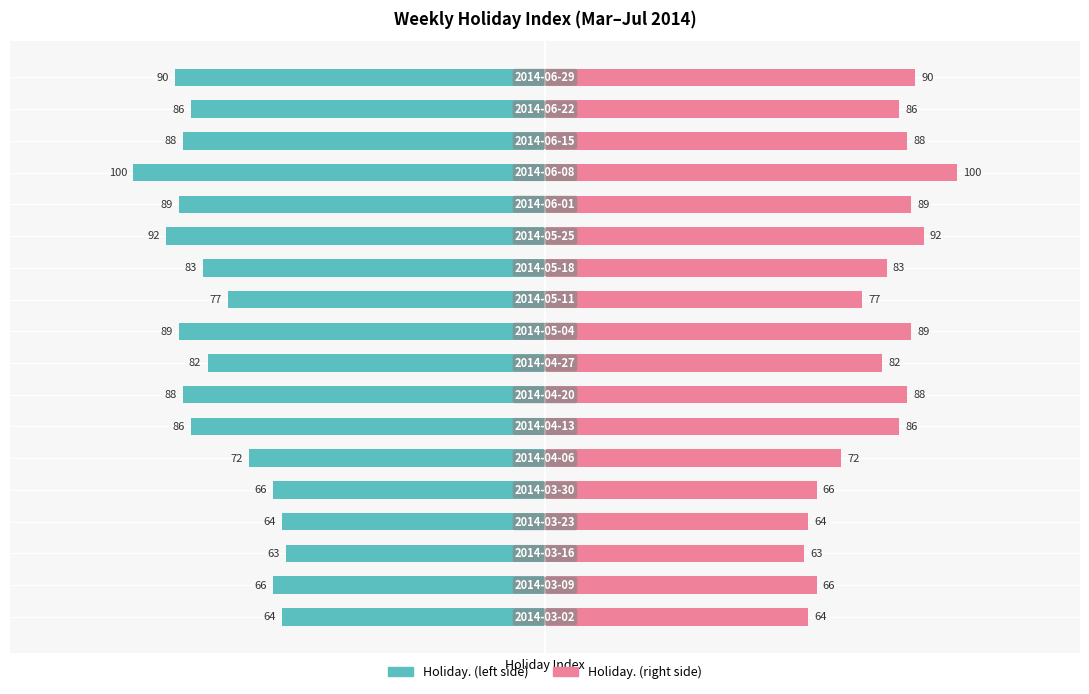

What are all the series names shown in the legend?

Holiday. (left), Holiday. (right)